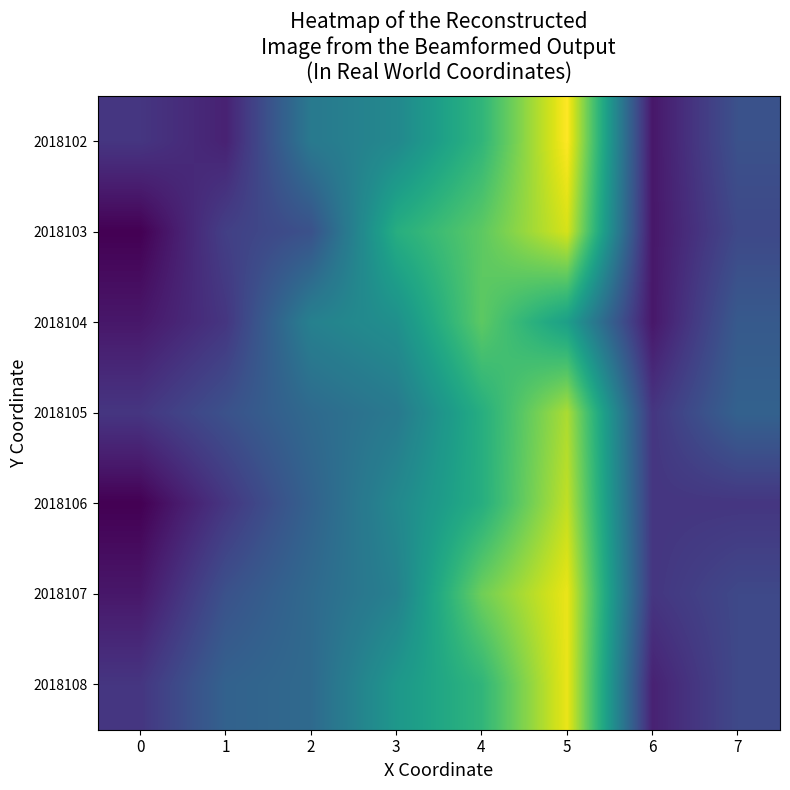

Reading left to right, what are all the values shown in this chart?

2018102: 0=6	1=4	2=14	3=16	4=22	5=33	6=3	7=9
2018103: 0=1	1=7	2=9	3=21	4=25	5=31	6=3	7=8
2018104: 0=3	1=6	2=15	3=17	4=25	5=19	6=3	7=10
2018105: 0=6	1=9	2=12	3=14	4=21	5=29	6=6	7=11
2018106: 0=1	1=6	2=11	3=16	4=21	5=30	6=6	7=6
2018107: 0=3	1=9	2=12	3=15	4=26	5=32	6=6	7=8
2018108: 0=6	1=11	2=12	3=18	4=22	5=32	6=4	7=8